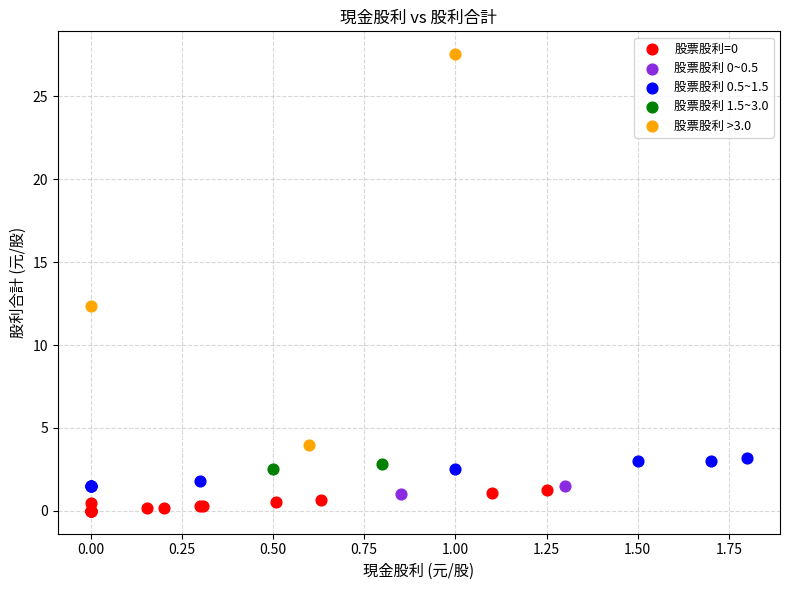

Which series contains the lowest Y value?

股票股利=0